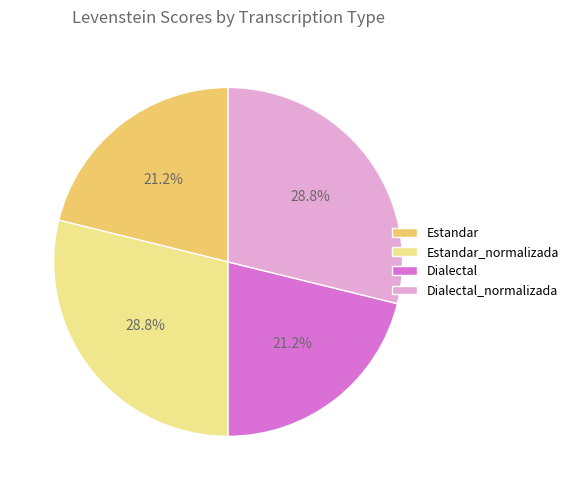

What percentage is the Dialectal slice, to the nearest percent?

21%